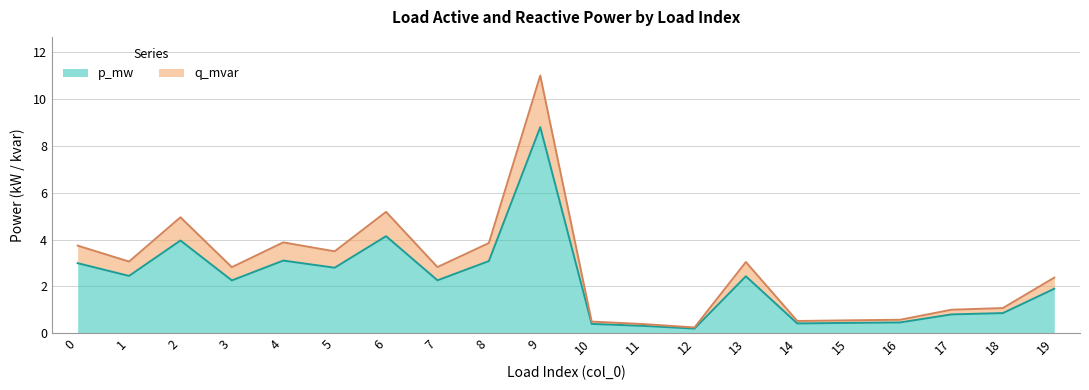

True or false: q_mvar and p_mw intersect in this chart.

False